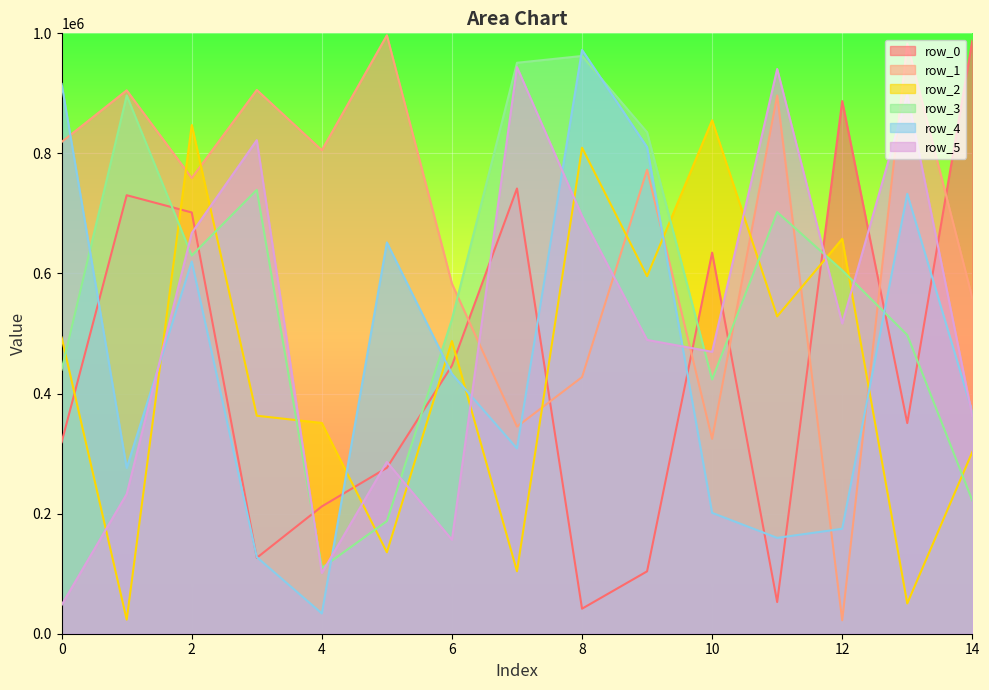

Does the chart display data point markers on the line(s)?

No